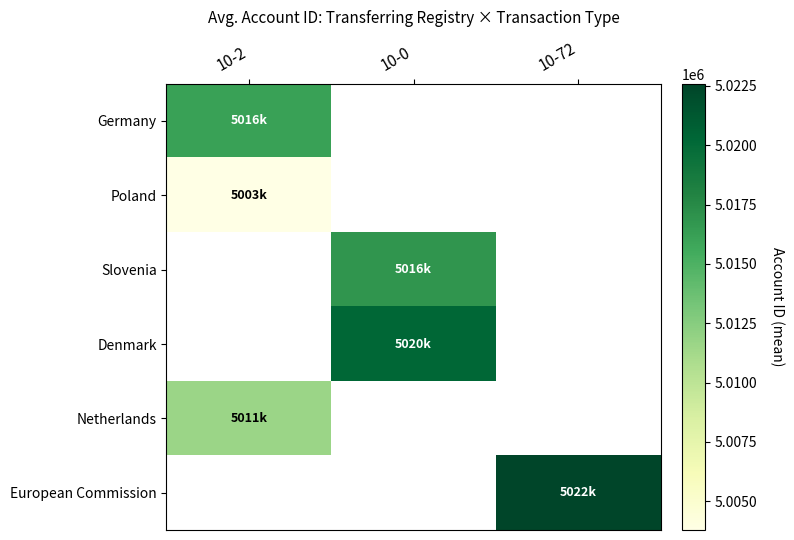

List the labels in order of Denmark value, smallest first.

10-2, 10-0, 10-72